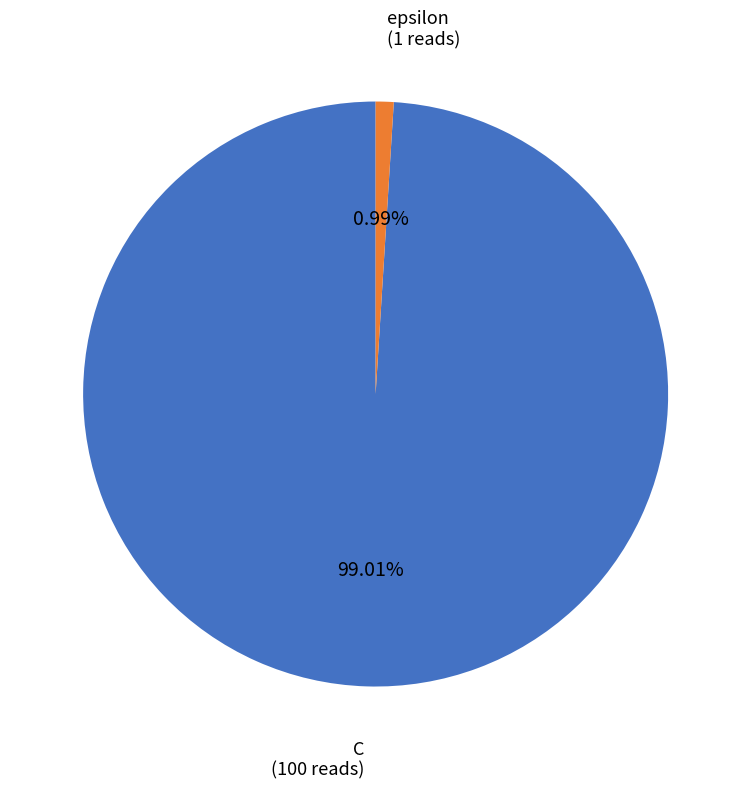

Does any single category account for the majority?

Yes